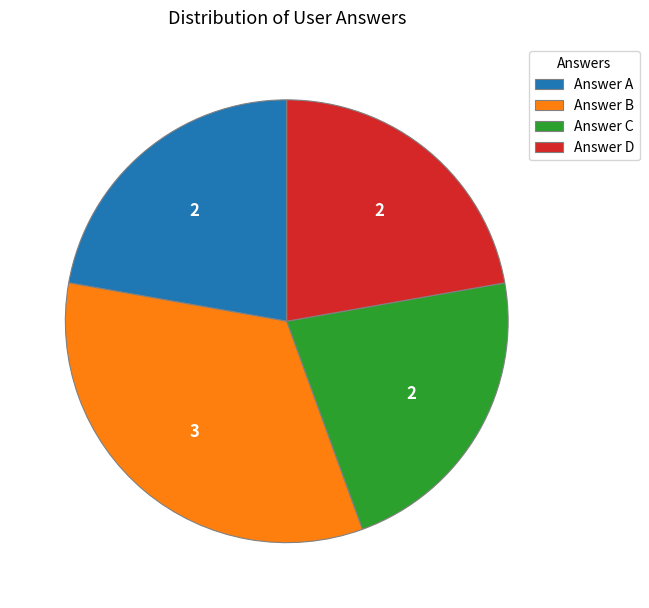

How many segments does this pie chart have?

4